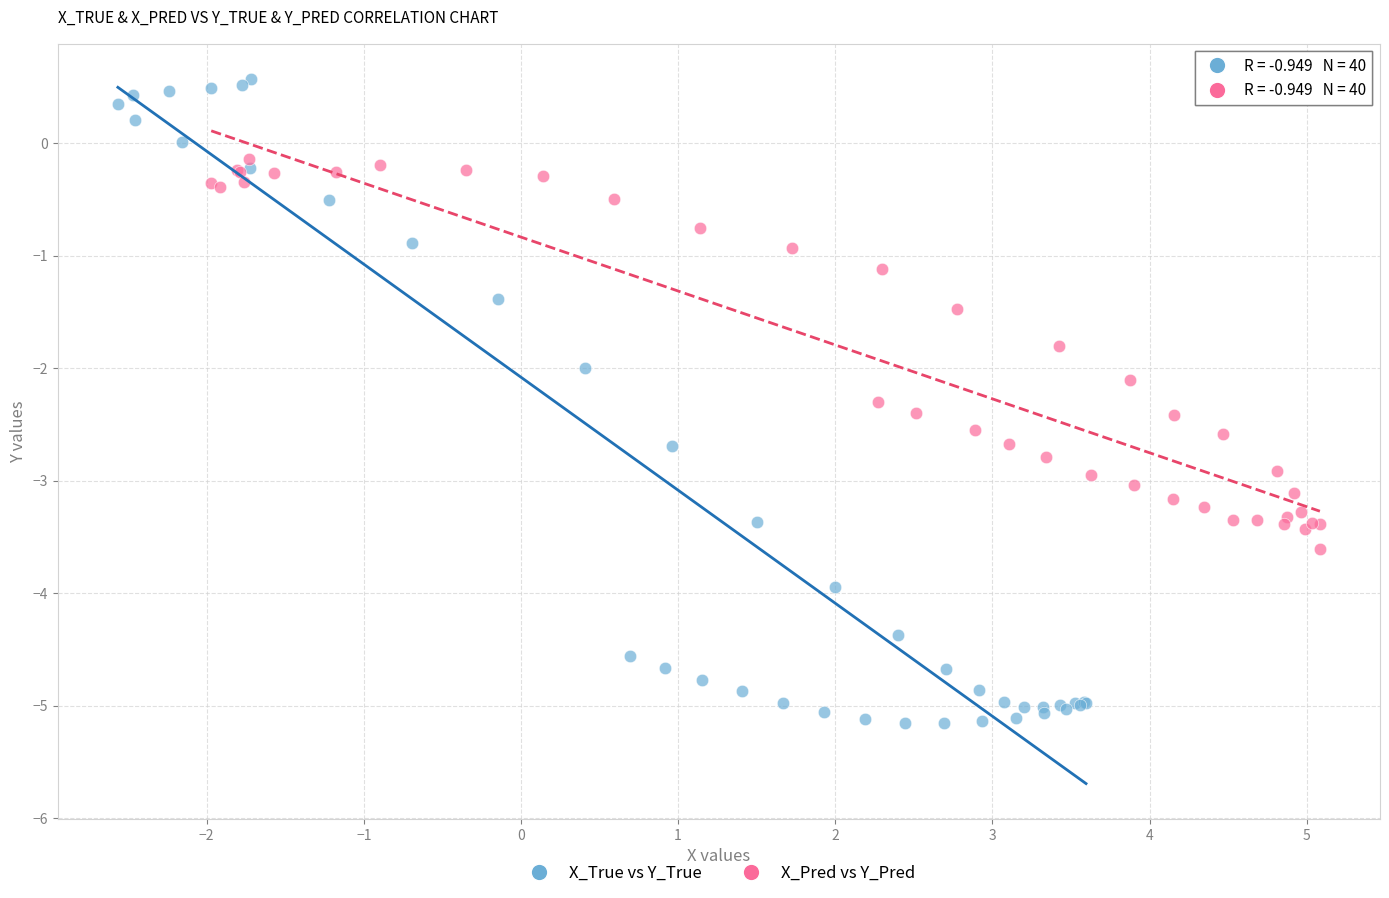

Which series contains the highest Y value?

X_True vs Y_True